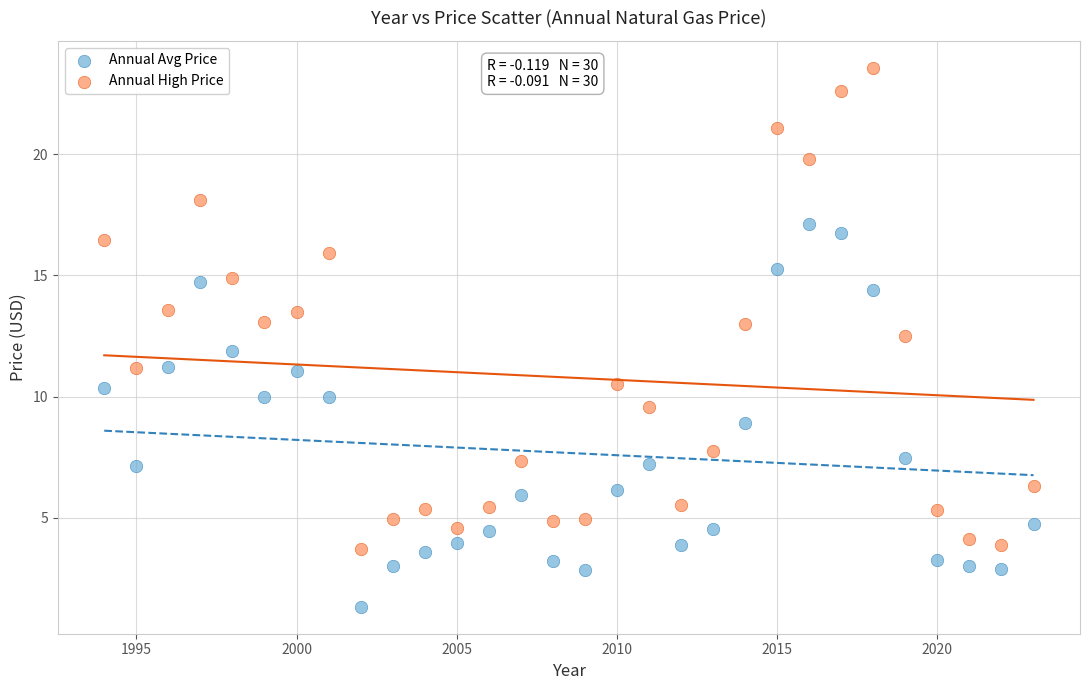

Across all data points, what is the range of Y values (max minus min)?

22.2